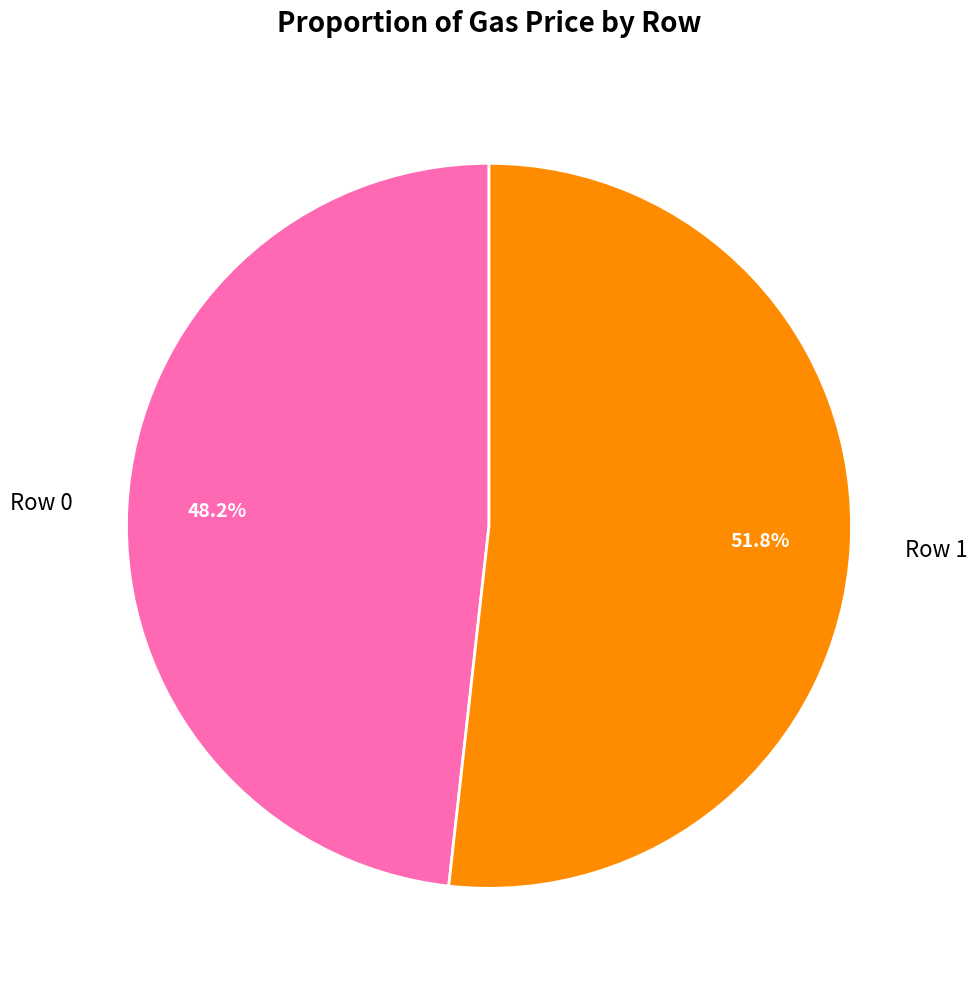

Rank the categories by value from lowest to highest.

Row 0, Row 1